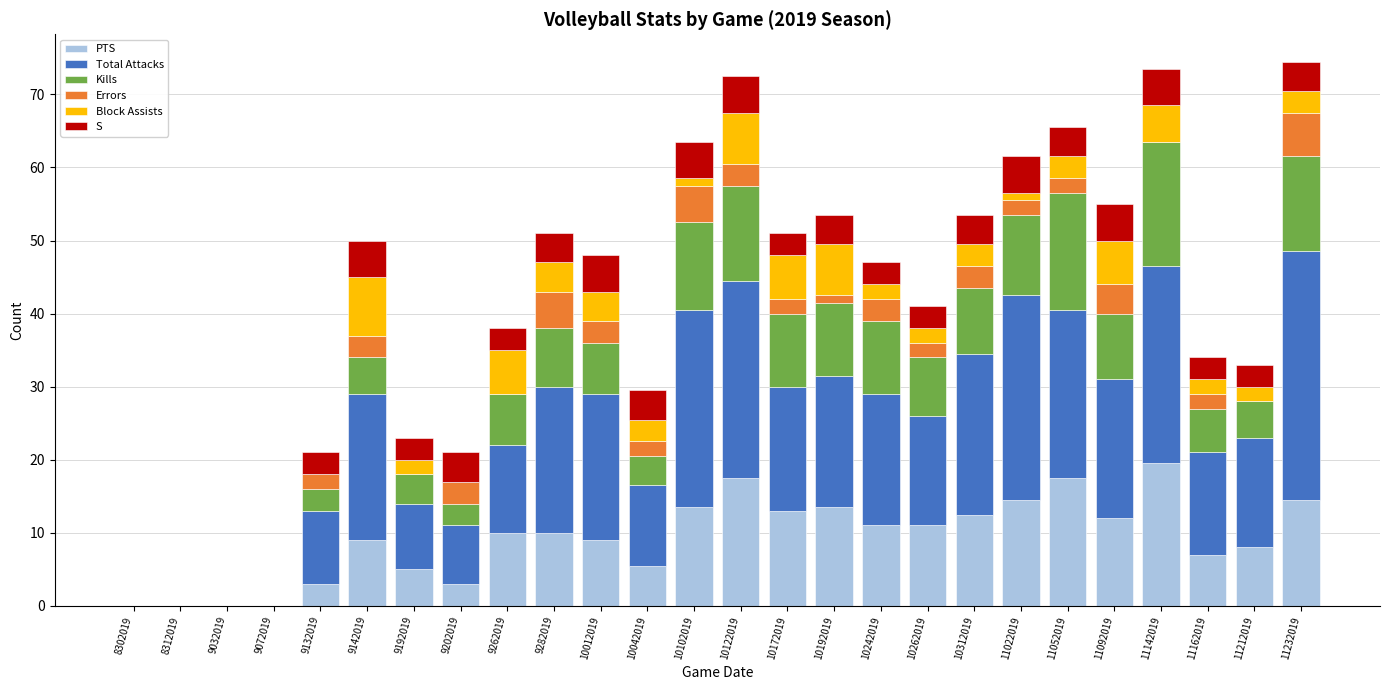

Count the number of data series in this chart.

6